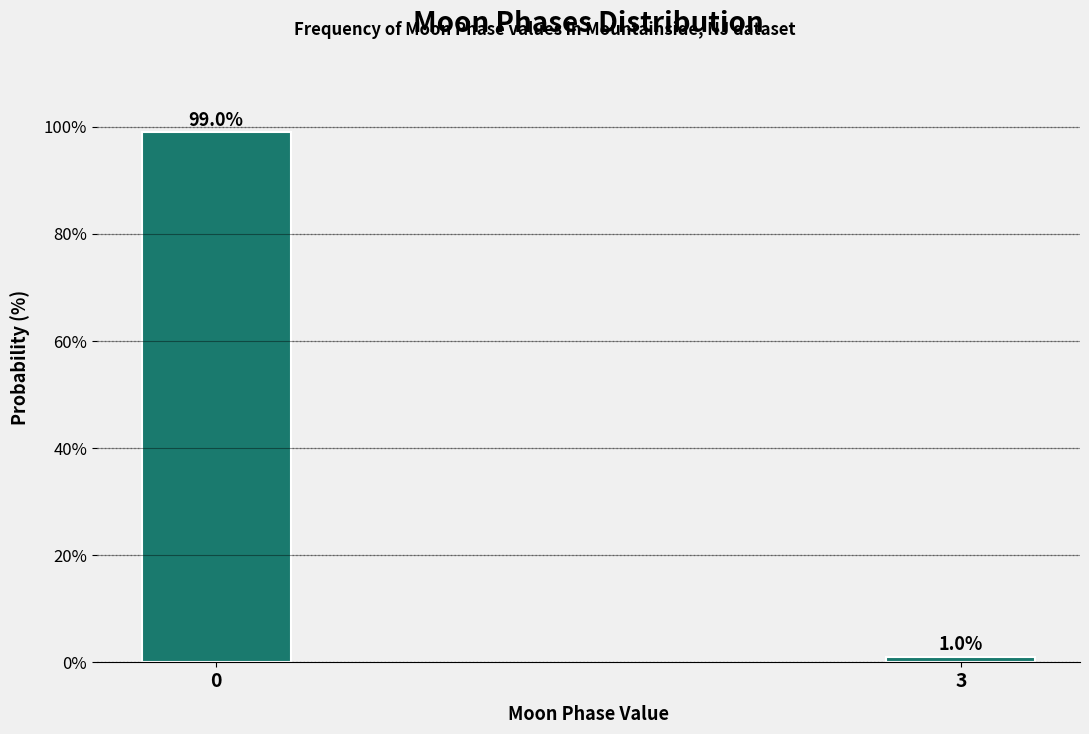

Reading left to right, extract all data points from this chart.

0=99.0	3=1.0